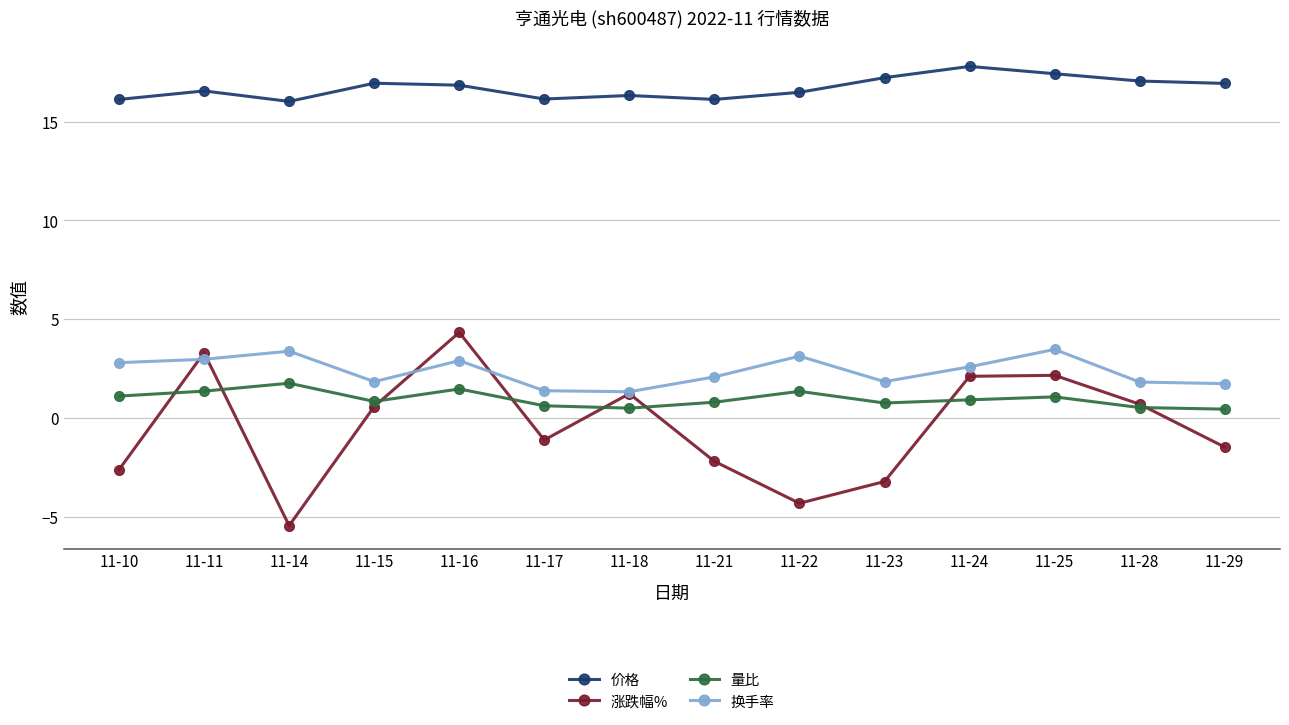

What is the difference between the highest and lowest values at 11-18?

15.8